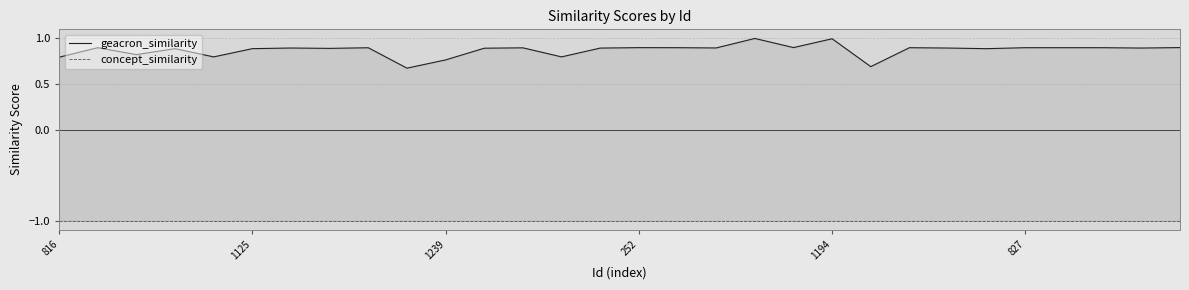

What is the sum of all geacron_similarity values?

26.1